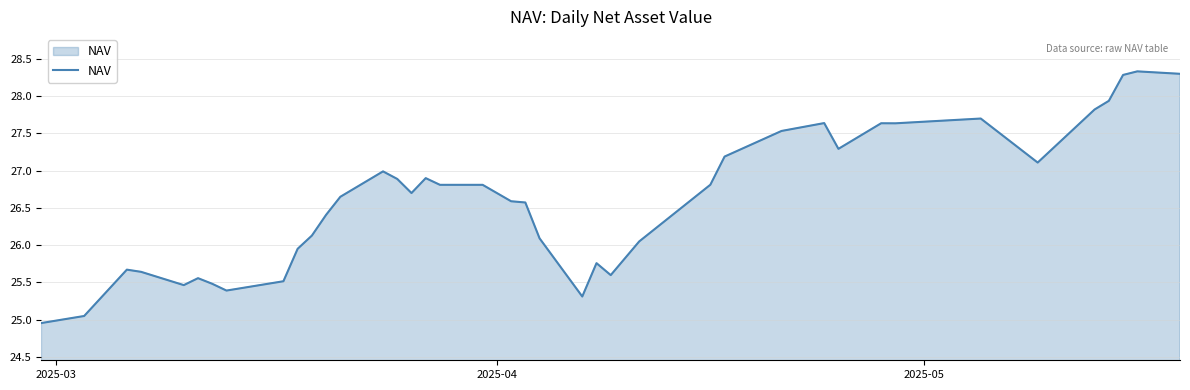

How many lines are shown in the chart?

1